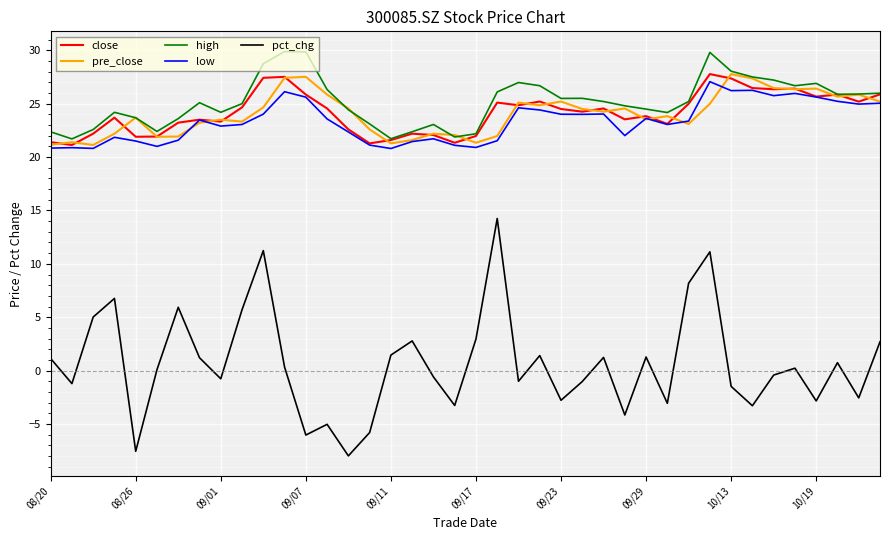

What is the highest value of the close series?

27.8